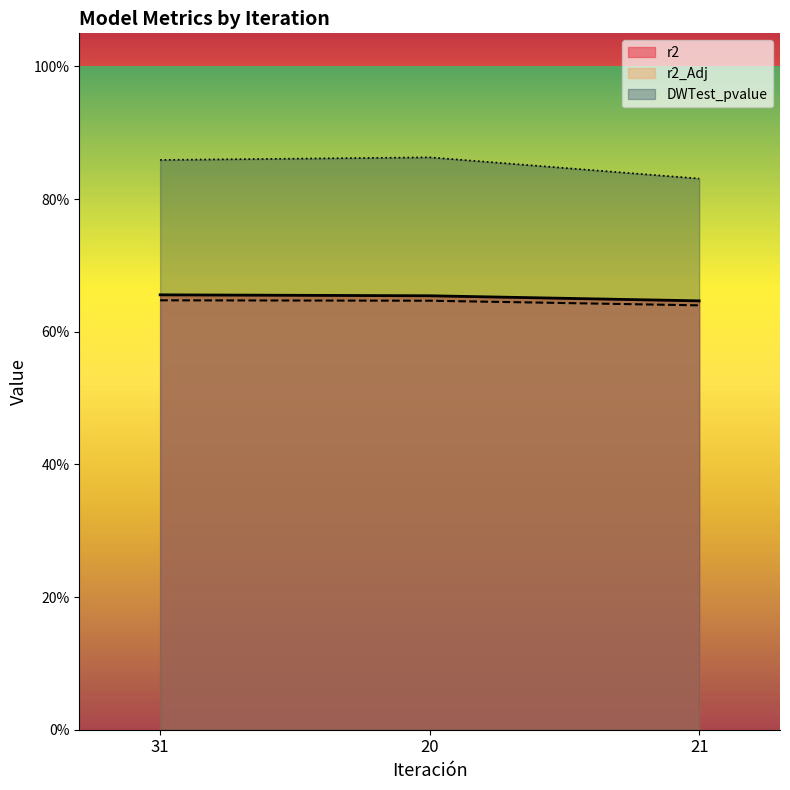

The value of r2 at 21 is 0.6. True or false?

True